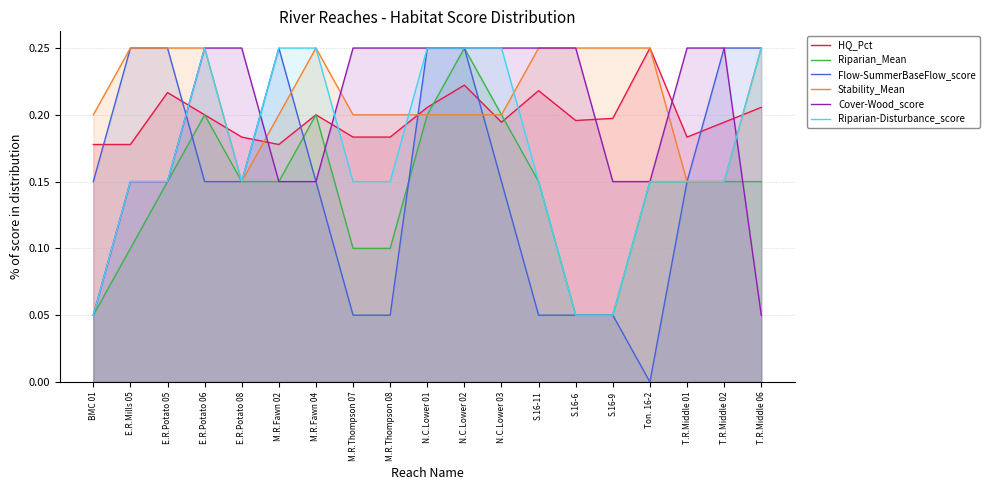

At which category is the sum across all series the highest?

N.C.Lower 02